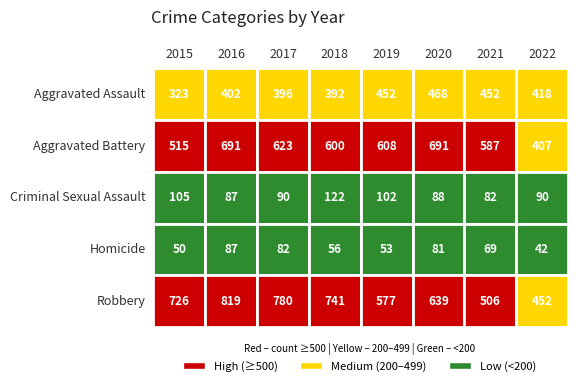

What value does the Aggravated Assault series have at 2016?

402